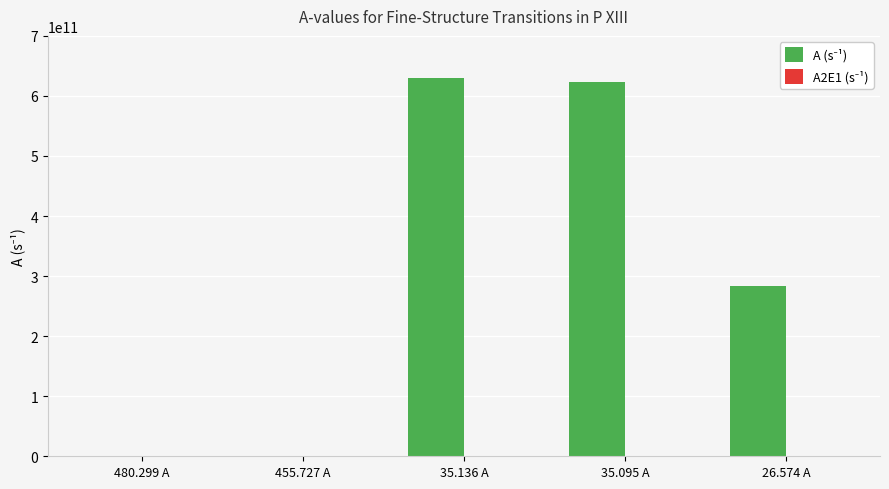

What is the greatest value displayed?

630000000000